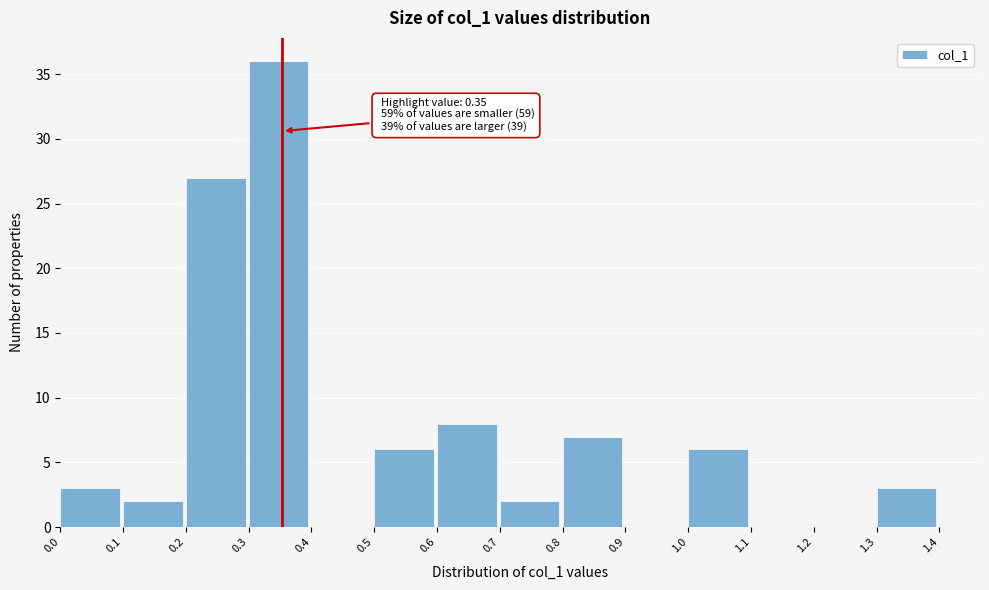

Which range on the x-axis has the tallest bar?

0.3 to 0.4